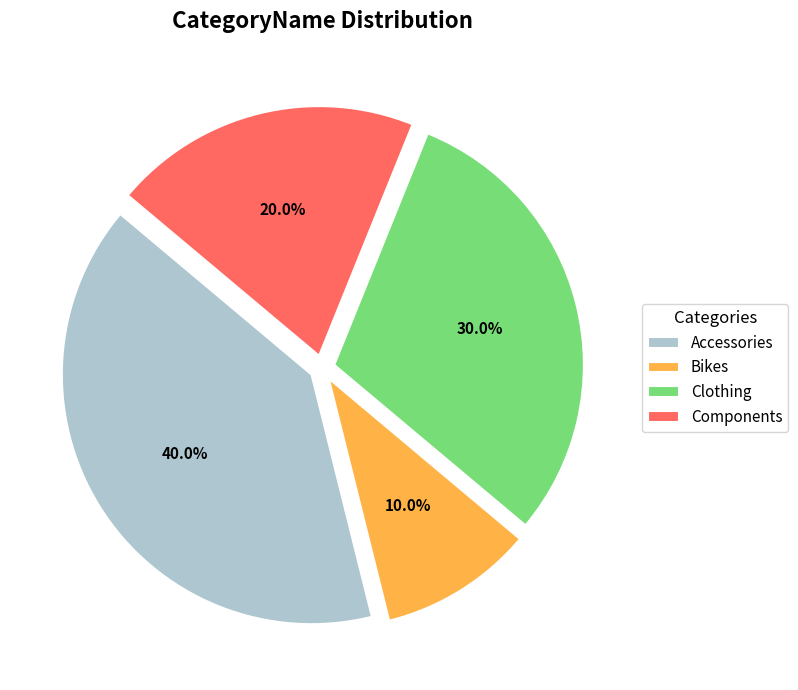

How much of the chart is everything except Bikes?

90.0%